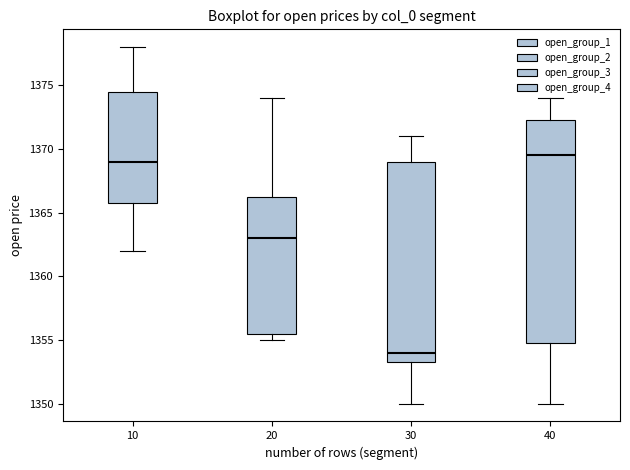

Which box has the highest median line?

40